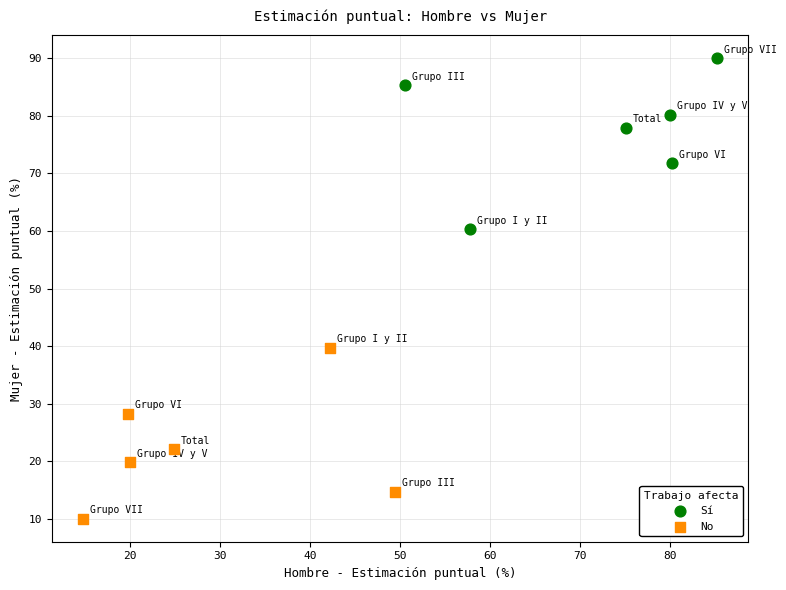

Which series reaches the minimum Y coordinate?

No